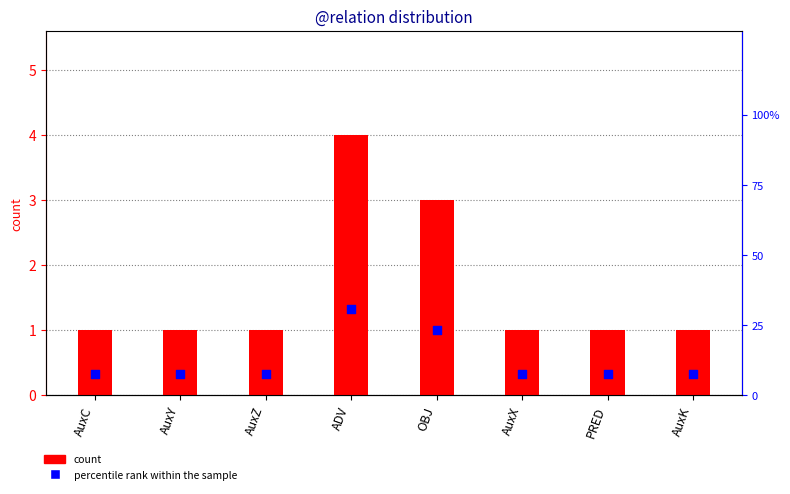

Which series has the widest spread of Y values?

percentile rank within the sample